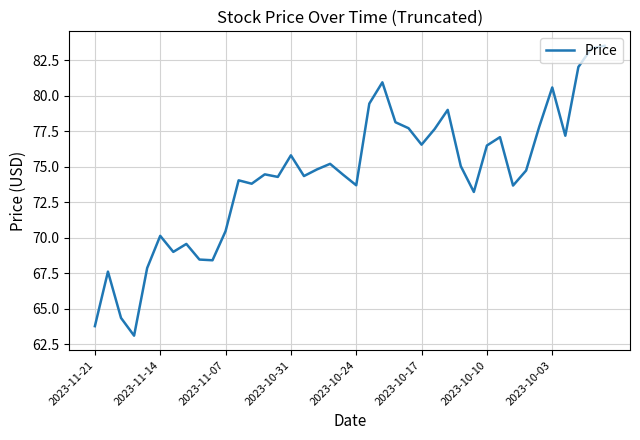

What is the minimum value shown in the chart?

63.1